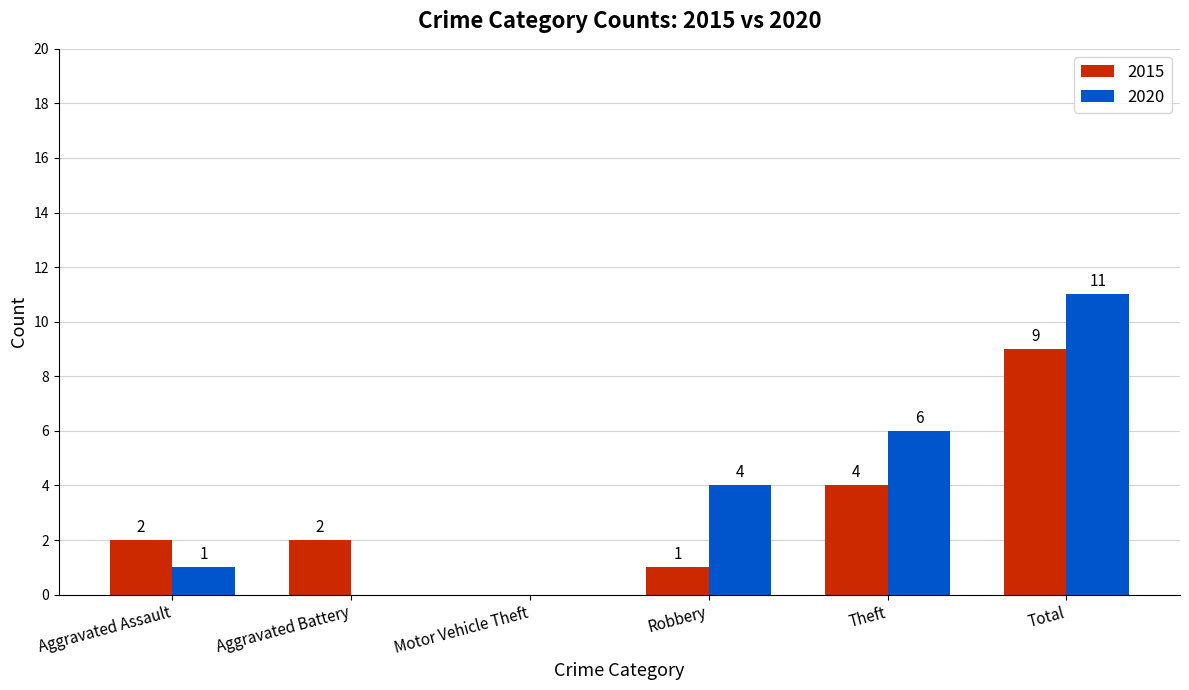

Where is 2015 nearest to the value 4?

Theft